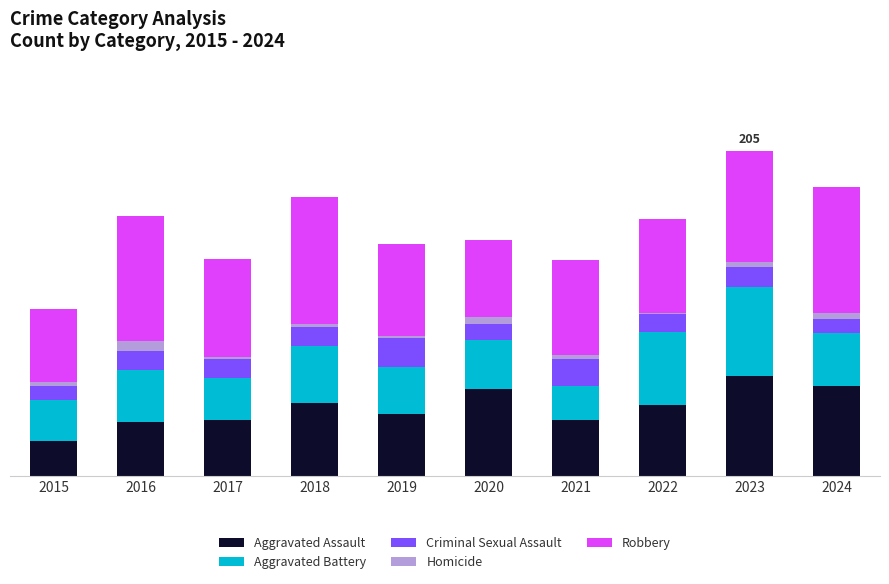

Which series has the widest spread of values?

Aggravated Assault